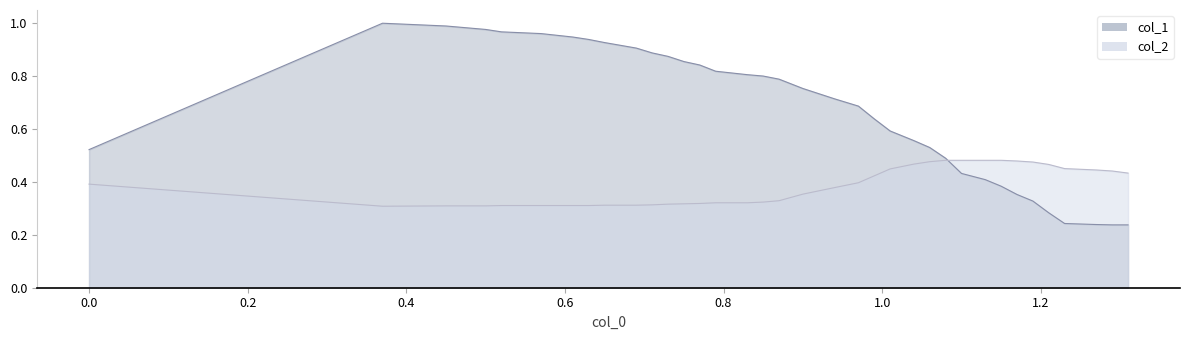

In col_1, how many points are higher than both neighbors (excluding endpoints)?

1